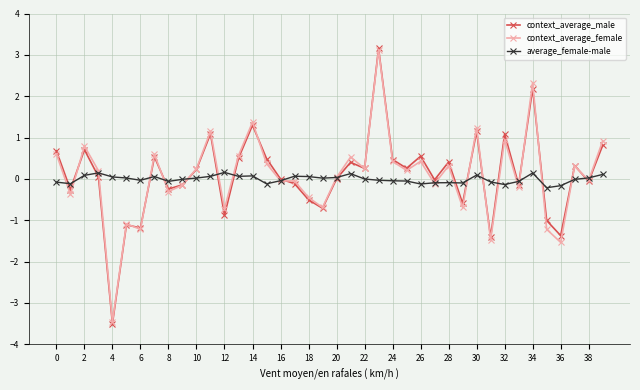

True or false: context_average_male has more than 0 points higher than both neighbors.

True